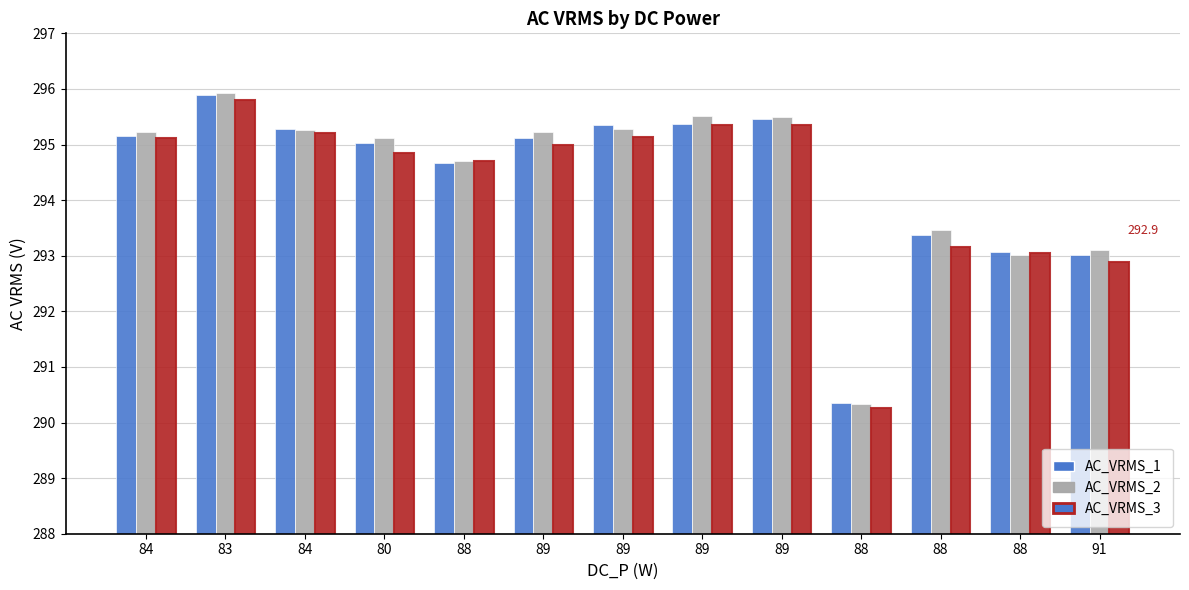

Between 88 and 88, which series saw the biggest shift?

AC_VRMS_2